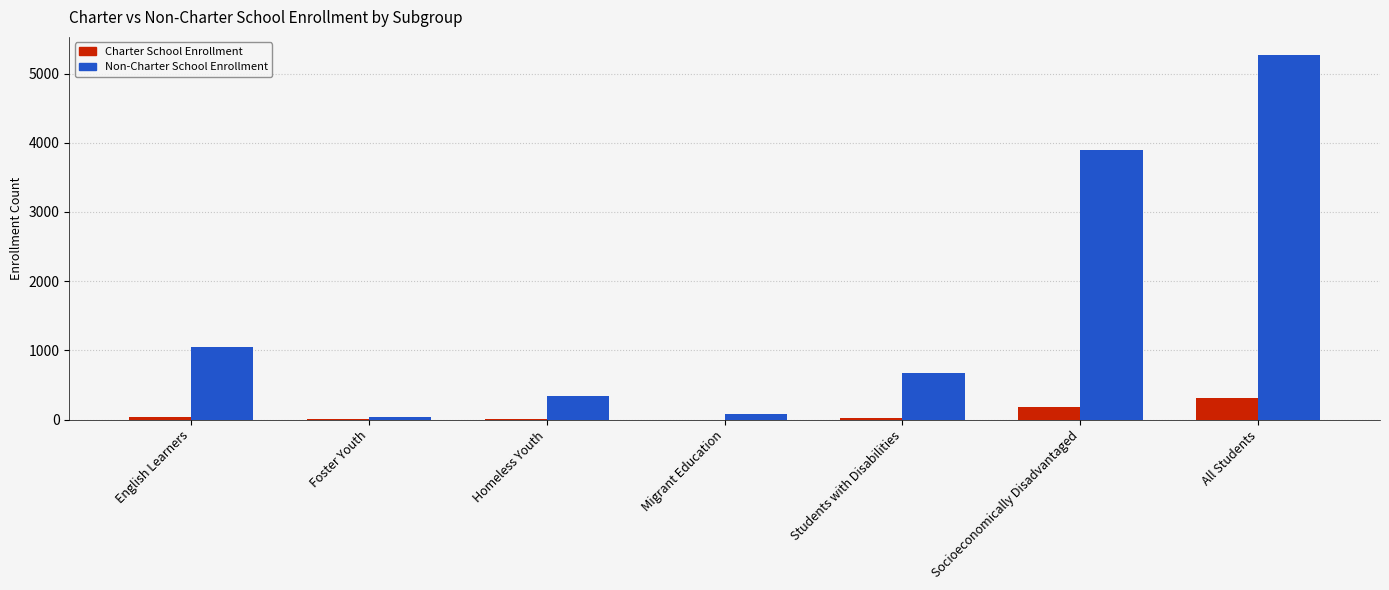

Are the bars horizontal?

No